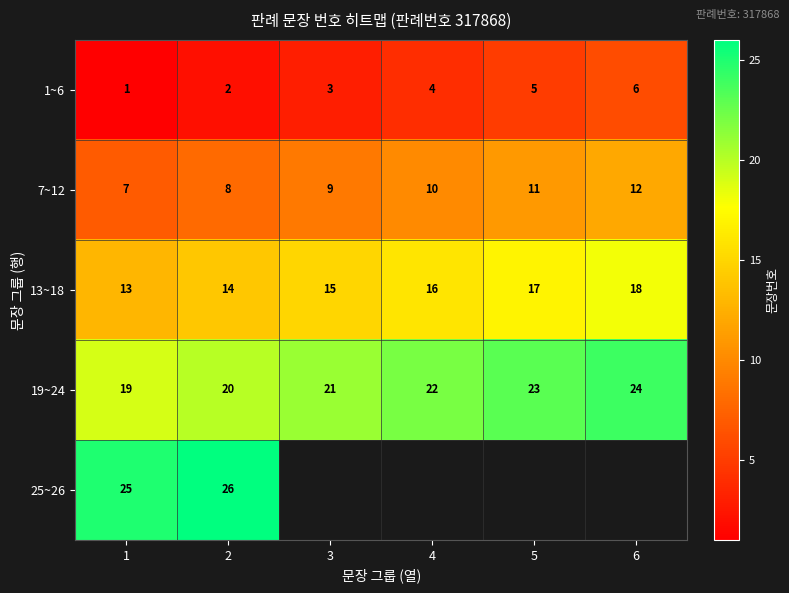

The value of 7~12 at 6 is 12. True or false?

True